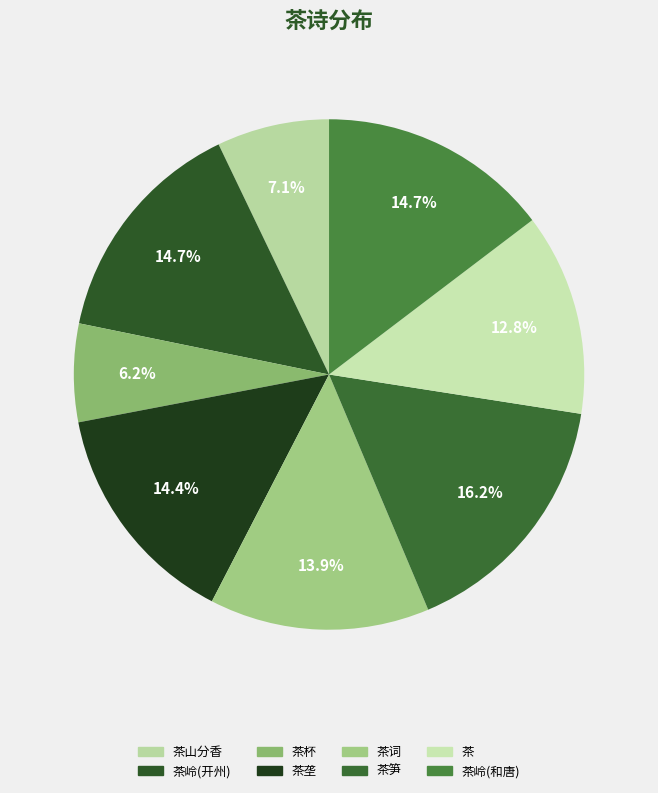

Rank the categories by value from lowest to highest.

冰砚以茶具见寄草成四绝答之 其三 茶杯, 神泉八景为饶鉴赋其四赠之 其三 茶山分香, 玉楼春 其三 茶, 阮郎归 其三 茶词, 北苑十咏 其三 茶垄, 和唐韦相国盛山十二咏 其三 茶岭, 开州盛山十二题 其三 茶岭, 茶中杂咏 其三 茶笋